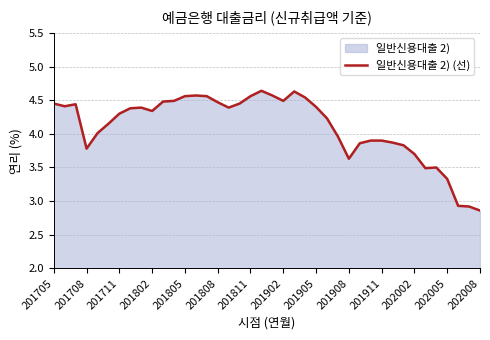

What is the difference between the values at 201908 and 201905?

0.8